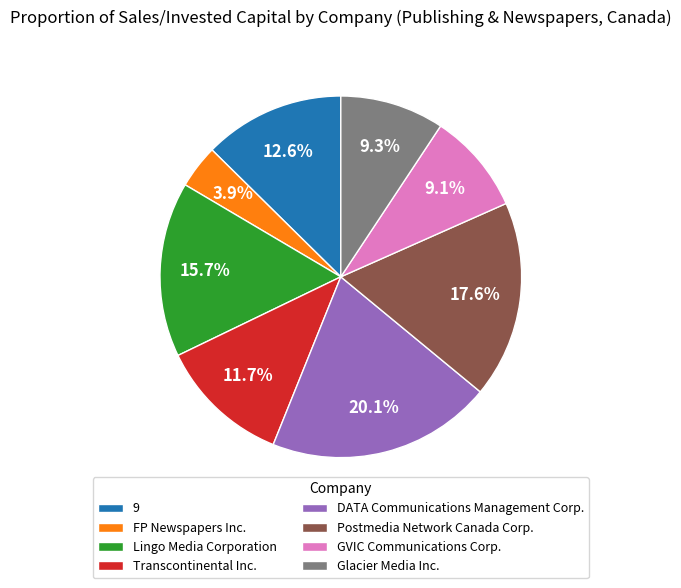

Does DATA Communications Management Corp. represent more than half of the total?

No